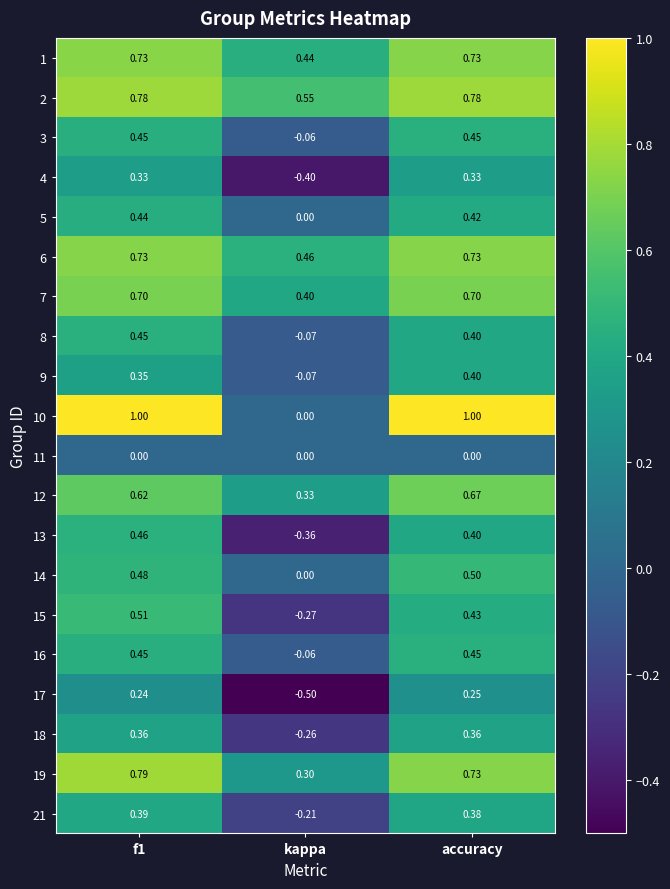

What is the maximum value shown in the chart?

1.0